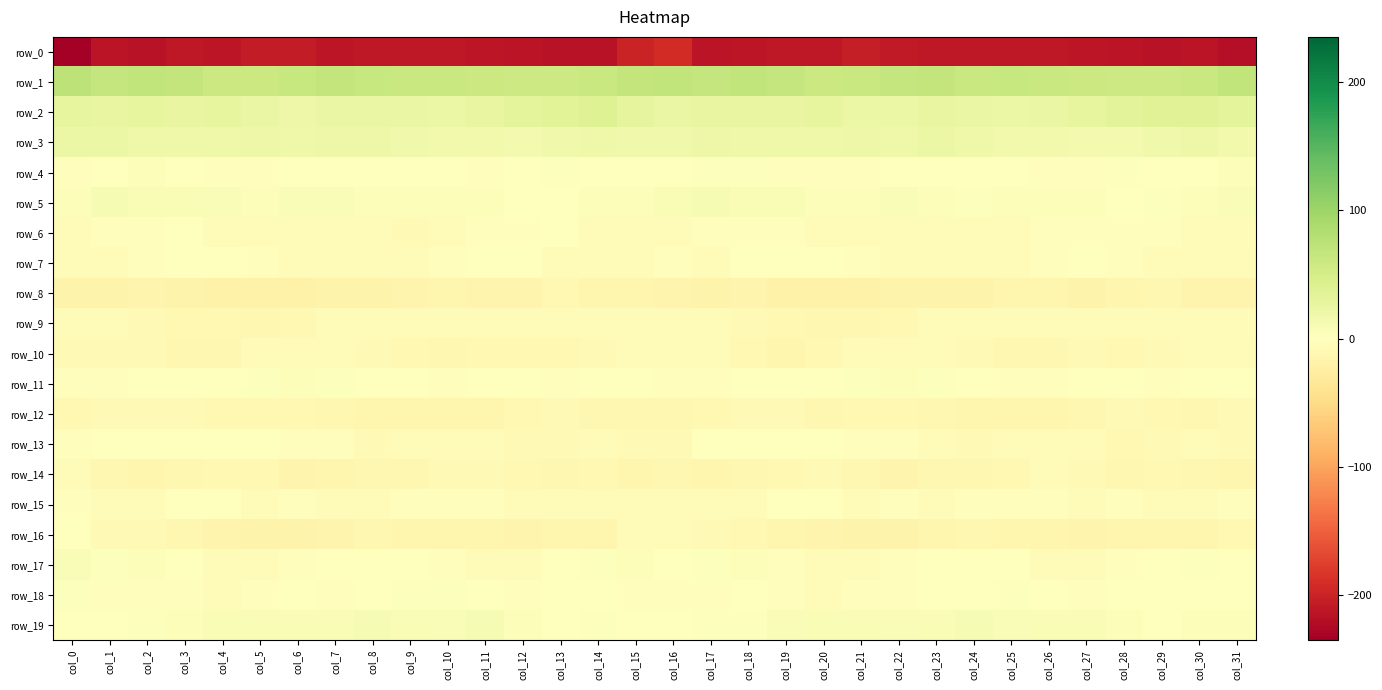

Reading left to right, transcribe all the data shown in this chart.

row_0: col_0=-235.0	col_1=-213.1	col_2=-215.4	col_3=-210.0	col_4=-211.4	col_5=-206.8	col_6=-206.6	col_7=-211.3	col_8=-209.9	col_9=-209.9	col_10=-209.8	col_11=-211.2	col_12=-213.1	col_13=-215.1	col_14=-215.7	col_15=-199.2	col_16=-192.7	col_17=-213.6	col_18=-212.7	col_19=-210.4	col_20=-210.3	col_21=-205.5	col_22=-208.9	col_23=-211.1	col_24=-210.1	col_25=-209.8	col_26=-209.9	col_27=-211.9	col_28=-214.1	col_29=-215.2	col_30=-214.6	col_31=-219.7
row_1: col_0=71.8	col_1=65.9	col_2=68.5	col_3=67.7	col_4=60.0	col_5=60.0	col_6=64.0	col_7=66.3	col_8=63.5	col_9=61.9	col_10=62.2	col_11=59.4	col_12=58.5	col_13=57.0	col_14=61.1	col_15=67.1	col_16=68.3	col_17=65.5	col_18=69.7	col_19=64.7	col_20=59.1	col_21=61.5	col_22=65.1	col_23=66.3	col_24=61.5	col_25=62.9	col_26=60.7	col_27=59.4	col_28=57.5	col_29=58.5	col_30=62.4	col_31=68.5
row_2: col_0=29.1	col_1=27.4	col_2=27.8	col_3=25.9	col_4=28.4	col_5=25.5	col_6=21.9	col_7=25.4	col_8=25.1	col_9=23.9	col_10=23.7	col_11=27.2	col_12=32.3	col_13=35.7	col_14=38.7	col_15=30.3	col_16=24.5	col_17=26.6	col_18=27.3	col_19=26.4	col_20=28.5	col_21=23.0	col_22=23.0	col_23=26.1	col_24=24.3	col_25=23.7	col_26=24.6	col_27=28.8	col_28=34.2	col_29=37.1	col_30=37.7	col_31=32.1
row_3: col_0=22.5	col_1=22.7	col_2=19.8	col_3=19.2	col_4=18.5	col_5=20.6	col_6=18.9	col_7=21.9	col_8=20.5	col_9=16.6	col_10=16.1	col_11=15.0	col_12=13.0	col_13=17.4	col_14=19.8	col_15=16.7	col_16=17.0	col_17=21.3	col_18=19.1	col_19=19.0	col_20=19.0	col_21=20.6	col_22=18.6	col_23=23.1	col_24=18.6	col_25=16.1	col_26=16.0	col_27=14.0	col_28=14.5	col_29=18.3	col_30=20.3	col_31=15.2
row_4: col_0=-2.3	col_1=0.7	col_2=4.4	col_3=-0.4	col_4=-3.5	col_5=-3.6	col_6=0.7	col_7=1.2	col_8=-0.8	col_9=-0.2	col_10=-1.1	col_11=-3.3	col_12=0.7	col_13=1.9	col_14=-0.7	col_15=1.6	col_16=-1.2	col_17=3.0	col_18=3.2	col_19=-2.1	col_20=-3.6	col_21=-2.4	col_22=1.4	col_23=0.2	col_24=-0.4	col_25=-0.6	col_26=-2.0	col_27=-2.7	col_28=2.3	col_29=-0.0	col_30=1.4	col_31=4.1
row_5: col_0=3.8	col_1=9.7	col_2=7.7	col_3=8.8	col_4=6.6	col_5=4.7	col_6=6.3	col_7=5.9	col_8=3.7	col_9=4.4	col_10=4.8	col_11=3.8	col_12=1.4	col_13=1.7	col_14=4.3	col_15=5.3	col_16=7.5	col_17=10.2	col_18=7.7	col_19=8.6	col_20=5.4	col_21=5.1	col_22=6.5	col_23=5.1	col_24=3.6	col_25=4.9	col_26=4.0	col_27=3.9	col_28=0.2	col_29=3.2	col_30=4.9	col_31=7.1
row_6: col_0=-4.1	col_1=-2.4	col_2=-2.6	col_3=-1.7	col_4=-4.4	col_5=-4.9	col_6=-4.2	col_7=-5.0	col_8=-5.9	col_9=-7.9	col_10=-4.0	col_11=-3.2	col_12=-3.3	col_13=-1.4	col_14=-4.4	col_15=-5.3	col_16=-4.1	col_17=-2.3	col_18=-2.0	col_19=-2.2	col_20=-5.5	col_21=-4.3	col_22=-4.2	col_23=-5.1	col_24=-7.1	col_25=-7.2	col_26=-3.0	col_27=-3.6	col_28=-2.3	col_29=-2.4	col_30=-4.8	col_31=-4.8
row_7: col_0=-6.5	col_1=-5.9	col_2=-2.4	col_3=-0.4	col_4=-1.2	col_5=-2.1	col_6=-5.1	col_7=-4.7	col_8=-5.8	col_9=-4.4	col_10=-3.4	col_11=-1.5	col_12=-1.7	col_13=-4.1	col_14=-4.5	col_15=-4.3	col_16=-3.6	col_17=-4.9	col_18=-1.0	col_19=-0.7	col_20=-1.5	col_21=-3.3	col_22=-4.9	col_23=-5.0	col_24=-6.0	col_25=-3.9	col_26=-3.0	col_27=-0.7	col_28=-2.7	col_29=-4.7	col_30=-5.2	col_31=-6.5
row_8: col_0=-16.8	col_1=-17.7	col_2=-15.9	col_3=-18.0	col_4=-18.9	col_5=-18.5	col_6=-18.5	col_7=-17.6	col_8=-17.9	col_9=-15.3	col_10=-13.4	col_11=-16.3	col_12=-16.4	col_13=-11.0	col_14=-14.4	col_15=-14.3	col_16=-15.5	col_17=-16.7	col_18=-16.2	col_19=-18.9	col_20=-18.8	col_21=-18.6	col_22=-18.0	col_23=-17.9	col_24=-17.4	col_25=-14.0	col_26=-14.3	col_27=-17.5	col_28=-13.7	col_29=-11.9	col_30=-15.6	col_31=-15.6
row_9: col_0=-6.1	col_1=-5.7	col_2=-7.8	col_3=-10.3	col_4=-10.8	col_5=-11.3	col_6=-10.4	col_7=-6.7	col_8=-4.8	col_9=-4.8	col_10=-6.6	col_11=-4.9	col_12=-6.5	col_13=-6.7	col_14=-6.6	col_15=-5.5	col_16=-5.1	col_17=-5.4	col_18=-9.0	col_19=-10.7	col_20=-11.2	col_21=-11.2	col_22=-9.2	col_23=-5.5	col_24=-4.5	col_25=-5.5	col_26=-6.5	col_27=-5.0	col_28=-6.6	col_29=-6.8	col_30=-6.2	col_31=-4.1
row_10: col_0=-8.6	col_1=-7.6	col_2=-8.8	col_3=-12.5	col_4=-11.5	col_5=-6.8	col_6=-5.3	col_7=-7.0	col_8=-8.1	col_9=-10.4	col_10=-12.4	col_11=-9.6	col_12=-9.7	col_13=-9.9	col_14=-7.5	col_15=-7.1	col_16=-7.0	col_17=-7.1	col_18=-10.4	col_19=-12.9	col_20=-9.9	col_21=-5.6	col_22=-6.1	col_23=-7.2	col_24=-8.7	col_25=-11.5	col_26=-11.7	col_27=-9.2	col_28=-10.2	col_29=-9.1	col_30=-6.7	col_31=-5.9
row_11: col_0=-2.8	col_1=-2.3	col_2=-1.1	col_3=0.3	col_4=0.6	col_5=2.1	col_6=4.9	col_7=3.6	col_8=0.5	col_9=-1.2	col_10=-3.3	col_11=0.3	col_12=-0.5	col_13=-2.0	col_14=-1.7	col_15=-0.8	col_16=-2.2	col_17=-2.6	col_18=-0.4	col_19=0.5	col_20=1.1	col_21=3.2	col_22=4.8	col_23=2.2	col_24=0.4	col_25=-2.6	col_26=-2.2	col_27=0.9	col_28=-1.2	col_29=-2.3	col_30=-1.1	col_31=1.4
row_12: col_0=-10.1	col_1=-8.8	col_2=-8.7	col_3=-7.7	col_4=-10.8	col_5=-10.9	col_6=-10.1	col_7=-11.5	col_8=-13.1	col_9=-13.5	col_10=-12.9	col_11=-13.4	col_12=-10.3	col_13=-8.9	col_14=-11.5	col_15=-12.5	col_16=-12.2	col_17=-9.5	col_18=-7.9	col_19=-8.5	col_20=-11.3	col_21=-10.3	col_22=-10.8	col_23=-11.8	col_24=-13.7	col_25=-13.1	col_26=-13.5	col_27=-12.6	col_28=-9.1	col_29=-9.7	col_30=-11.6	col_31=-9.1
row_13: col_0=-2.8	col_1=-1.0	col_2=0.7	col_3=0.4	col_4=-1.0	col_5=-1.6	col_6=-2.8	col_7=-3.6	col_8=-7.4	col_9=-7.3	col_10=-6.3	col_11=-6.5	col_12=-8.1	col_13=-9.1	col_14=-5.4	col_15=-8.6	col_16=-8.6	col_17=-0.8	col_18=0.6	col_19=0.0	col_20=-1.3	col_21=-1.9	col_22=-3.5	col_23=-4.3	col_24=-8.8	col_25=-6.4	col_26=-6.8	col_27=-6.1	col_28=-9.7	col_29=-7.4	col_30=-5.5	col_31=-8.3
row_14: col_0=-4.5	col_1=-11.4	col_2=-13.0	col_3=-11.1	col_4=-9.4	col_5=-10.4	col_6=-15.6	col_7=-13.5	col_8=-11.5	col_9=-11.3	col_10=-8.4	col_11=-7.6	col_12=-10.9	col_13=-12.5	col_14=-9.7	col_15=-13.5	col_16=-11.2	col_17=-13.2	col_18=-12.3	col_19=-10.5	col_20=-9.2	col_21=-12.4	col_22=-16.0	col_23=-11.5	col_24=-12.2	col_25=-10.7	col_26=-7.3	col_27=-8.6	col_28=-12.3	col_29=-11.0	col_30=-11.1	col_31=-14.0
row_15: col_0=-3.3	col_1=-6.2	col_2=-6.4	col_3=-1.7	col_4=-0.0	col_5=-4.0	col_6=-3.6	col_7=-5.1	col_8=-4.4	col_9=-2.5	col_10=-2.0	col_11=-3.4	col_12=-3.9	col_13=-3.9	col_14=-4.6	col_15=-3.9	col_16=-5.8	col_17=-7.0	col_18=-5.1	col_19=-0.0	col_20=-1.4	col_21=-4.5	col_22=-3.2	col_23=-5.9	col_24=-3.1	col_25=-2.6	col_26=-2.2	col_27=-3.9	col_28=-3.5	col_29=-4.5	col_30=-4.0	col_31=-3.5
row_16: col_0=-1.7	col_1=-7.5	col_2=-8.9	col_3=-11.1	col_4=-15.8	col_5=-16.6	col_6=-17.4	col_7=-15.5	col_8=-11.9	col_9=-13.1	col_10=-14.3	col_11=-14.1	col_12=-15.8	col_13=-13.0	col_14=-14.2	col_15=-7.3	col_16=-6.1	col_17=-8.5	col_18=-9.3	col_19=-12.9	col_20=-16.2	col_21=-17.1	col_22=-17.0	col_23=-14.4	col_24=-11.1	col_25=-14.4	col_26=-13.4	col_27=-15.9	col_28=-13.8	col_29=-14.3	col_30=-12.9	col_31=-9.2
row_17: col_0=5.9	col_1=2.3	col_2=4.6	col_3=-0.1	col_4=-7.0	col_5=-6.7	col_6=-3.1	col_7=-0.3	col_8=0.2	col_9=-1.4	col_10=-2.7	col_11=-5.1	col_12=-4.1	col_13=-1.2	col_14=2.4	col_15=4.3	col_16=1.5	col_17=2.6	col_18=4.0	col_19=-3.4	col_20=-7.1	col_21=-5.9	col_22=-2.0	col_23=0.4	col_24=-0.3	col_25=-1.3	col_26=-4.1	col_27=-4.9	col_28=-2.9	col_29=-0.2	col_30=3.1	col_31=1.8
row_18: col_0=3.2	col_1=-2.2	col_2=-1.8	col_3=-2.0	col_4=-4.6	col_5=-2.5	col_6=-1.7	col_7=-2.5	col_8=-0.1	col_9=2.3	col_10=1.9	col_11=-1.3	col_12=-2.1	col_13=-0.6	col_14=-0.4	col_15=-2.0	col_16=-3.0	col_17=-2.8	col_18=-1.3	col_19=-3.2	col_20=-4.2	col_21=-1.8	col_22=-2.4	col_23=-1.6	col_24=1.1	col_25=2.8	col_26=0.7	col_27=-2.1	col_28=-1.7	col_29=-0.2	col_30=-0.6	col_31=-1.3
row_19: col_0=-1.1	col_1=1.6	col_2=2.0	col_3=4.6	col_4=8.0	col_5=9.1	col_6=7.4	col_7=7.8	col_8=9.2	col_9=8.8	col_10=7.1	col_11=9.4	col_12=5.5	col_13=1.2	col_14=3.2	col_15=0.9	col_16=-1.3	col_17=1.9	col_18=2.6	col_19=6.3	col_20=8.7	col_21=8.7	col_22=6.6	col_23=8.7	col_24=9.7	col_25=7.2	col_26=8.6	col_27=8.5	col_28=3.7	col_29=1.0	col_30=4.8	col_31=4.7